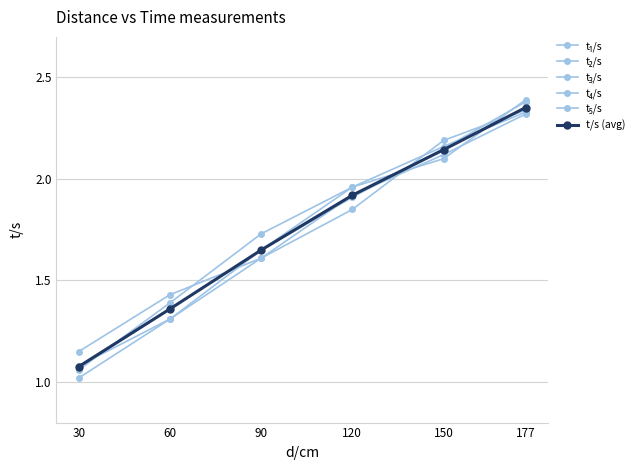

Rank the series by their maximum value, from highest to lowest.

t₂/s, t₅/s, t/s (avg), t₁/s, t₃/s, t₄/s